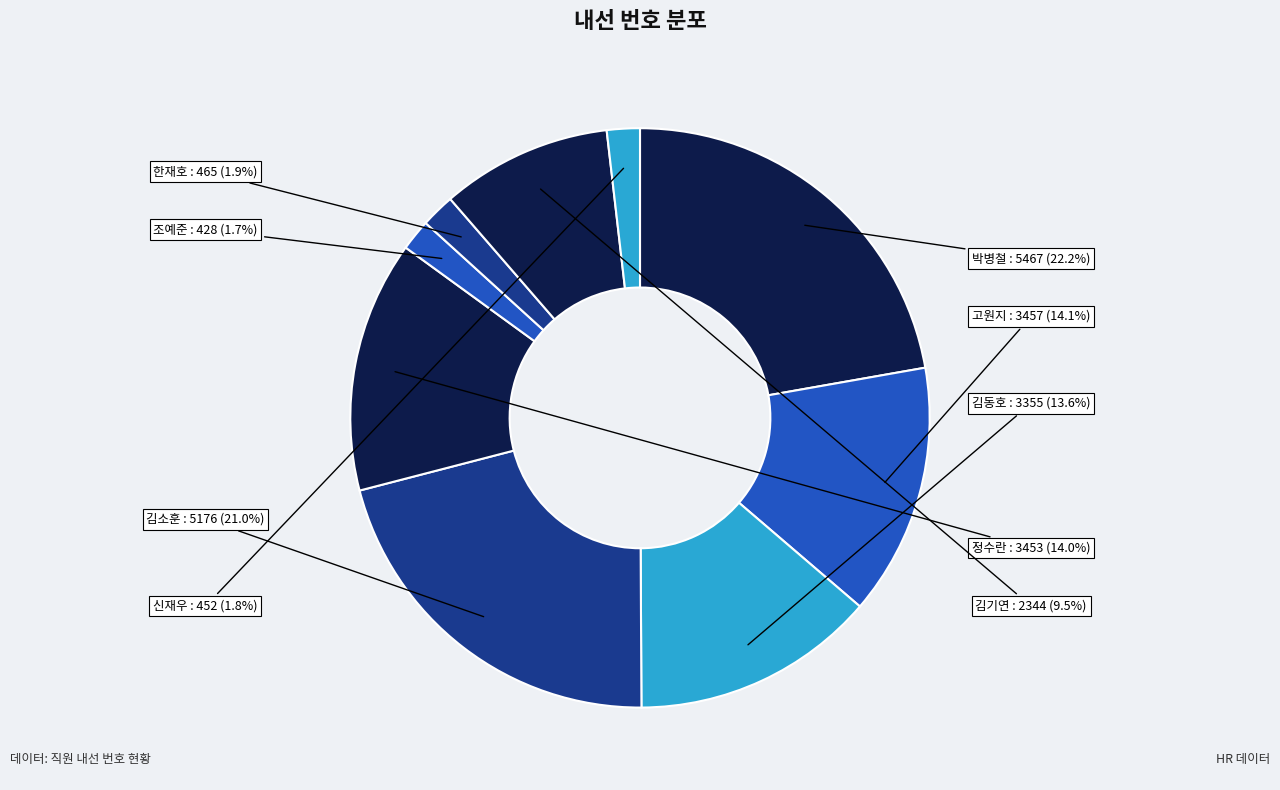

What is the largest slice in the pie chart?

박병철